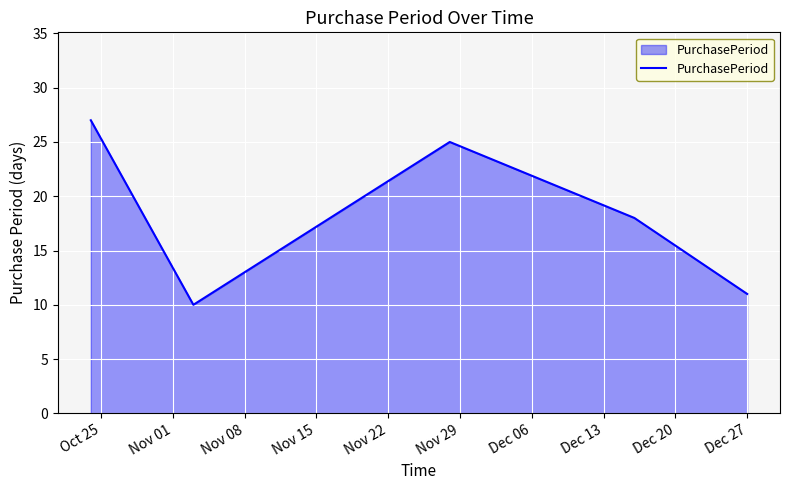

Reading right to left, what are all the values shown in this chart?

11	18	25	10	27